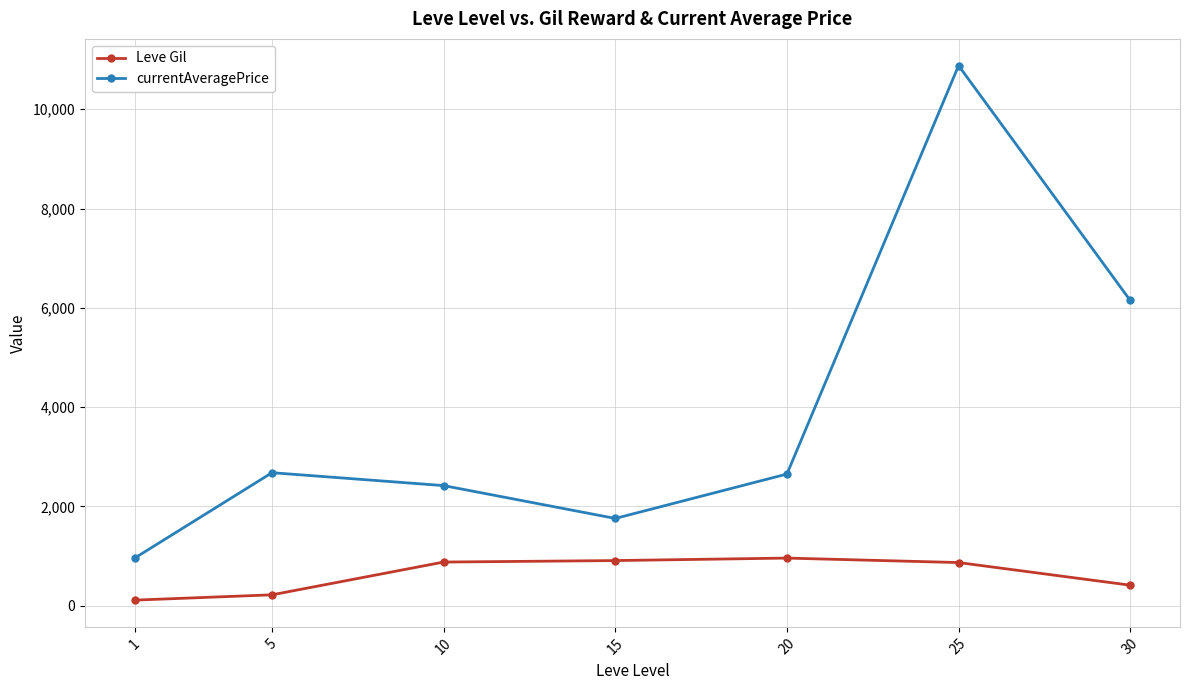

Is the value of currentAveragePrice at 30 greater than the value of Leve Gil at 20?

Yes